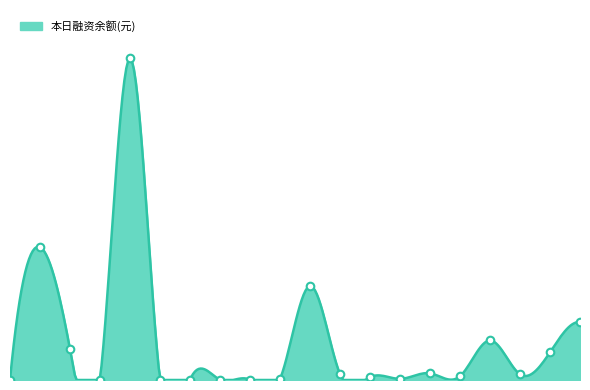

What is the change in value from 广发500 to 华能国际?

+806180063